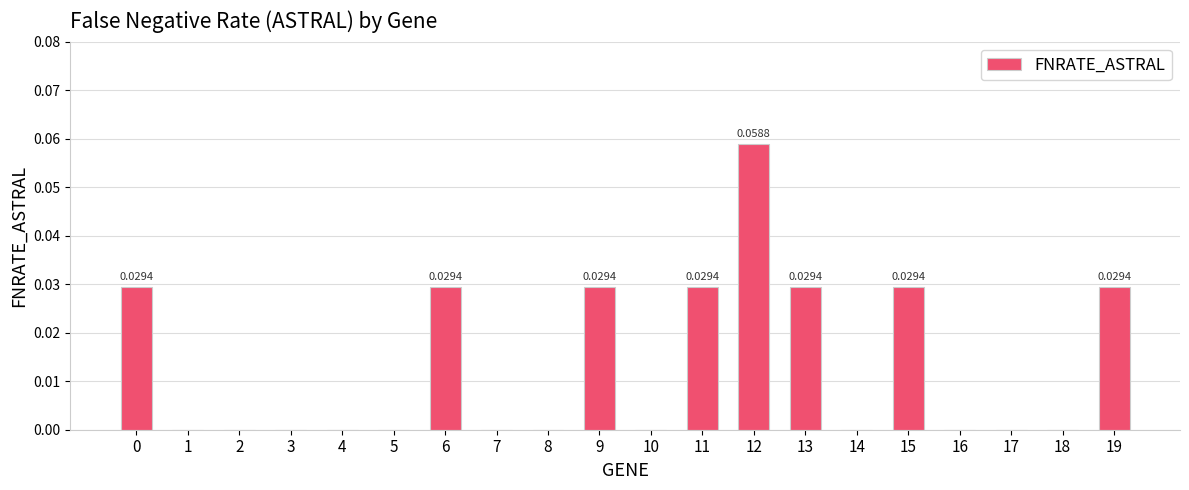

What is the change in value from 8 to 12?

+0.1